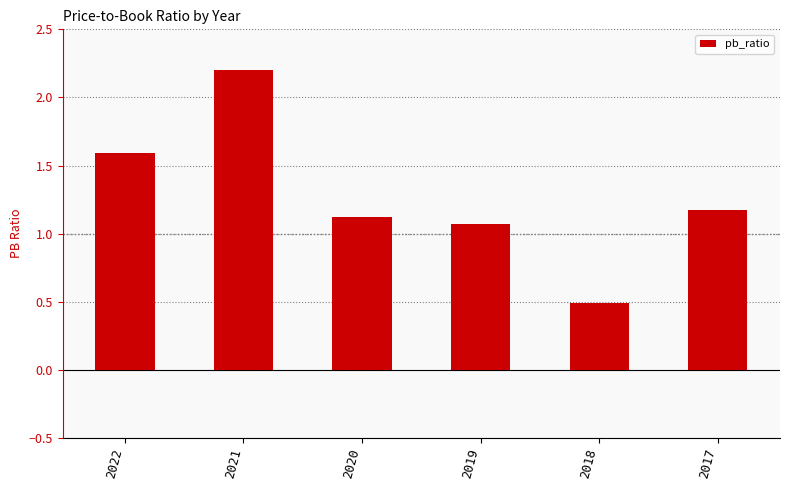

List the labels in order of value, smallest first.

2018, 2019, 2020, 2017, 2022, 2021